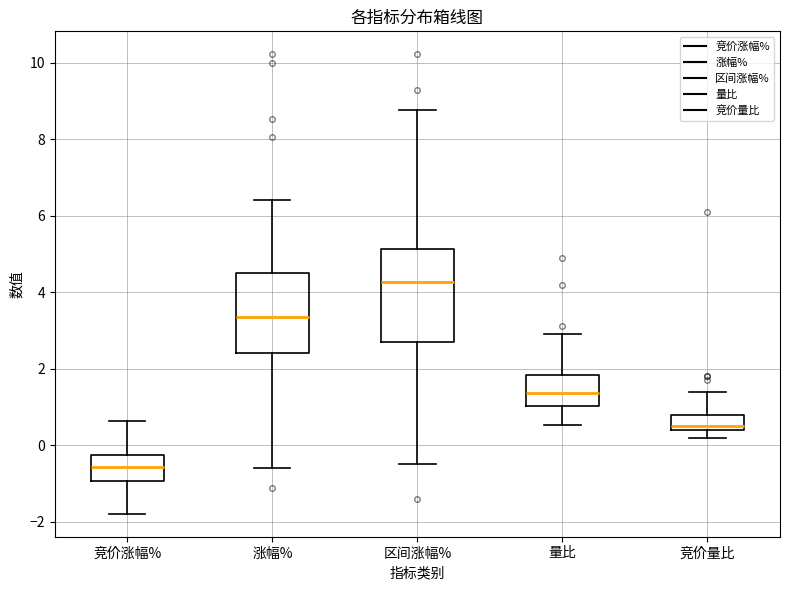

Reading left to right, read every box against the y-axis: the position of its median line, the range the box covers, and the ends of its whiskers. The values are not printed on the chart, so give them approximately, as read against the axis.

竞价涨幅%: median -0.6, box -1.0 to -0.2, whiskers -1.8 to 0.6
涨幅%: median 3.4, box 2.4 to 4.4, whiskers -0.6 to 6.4
区间涨幅%: median 4.2, box 2.8 to 5.2, whiskers -0.4 to 8.8
量比: median 1.4, box 1.0 to 1.8, whiskers 0.6 to 3.0
竞价量比: median 0.6, box 0.4 to 0.8, whiskers 0.2 to 1.4